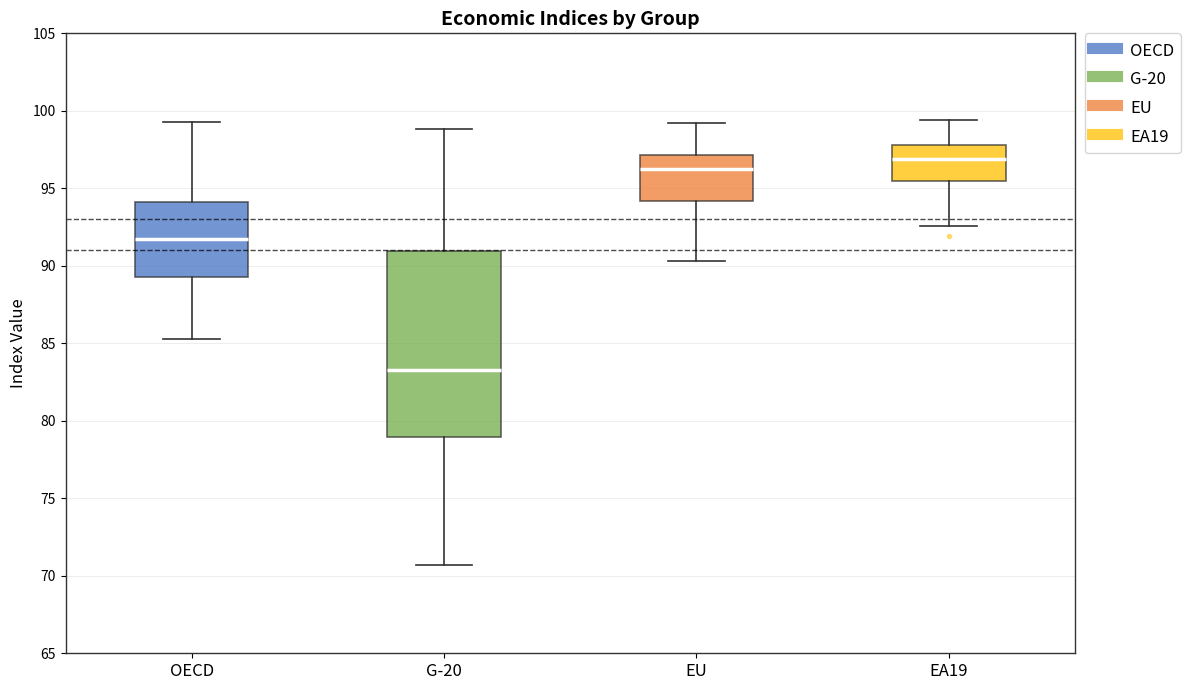

Which box has the highest median line?

EA19